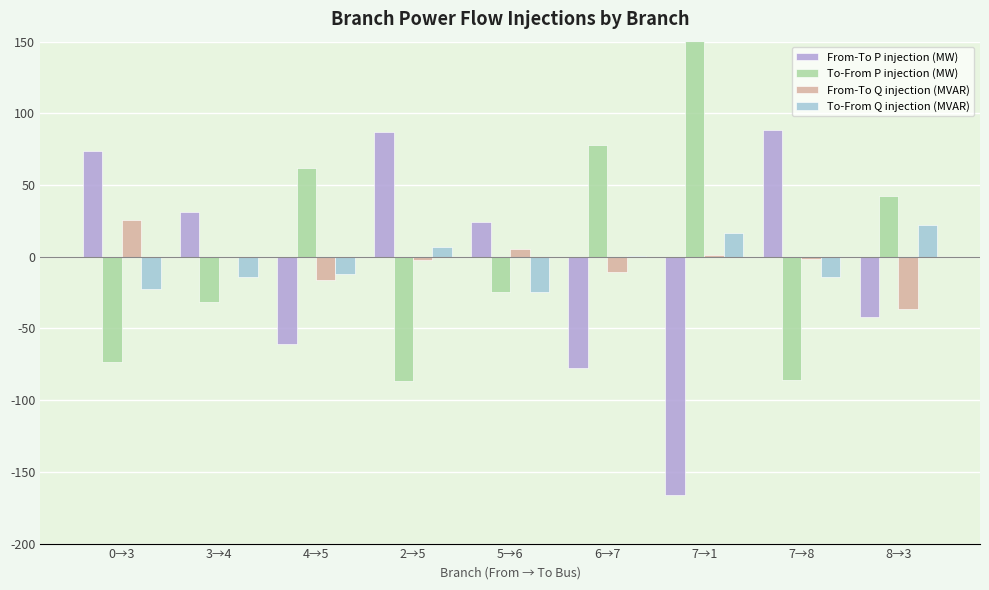

Where does the To-From P injection (MW) series first go above -24?

4→5